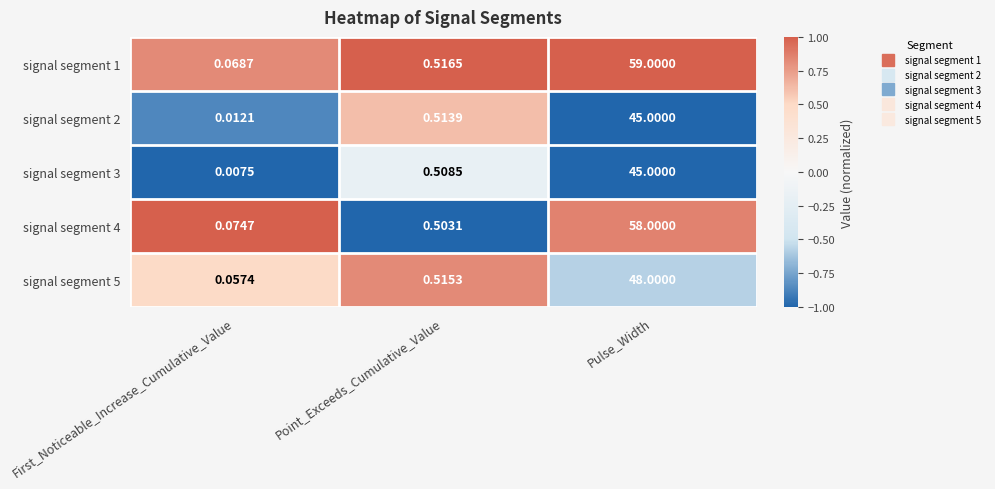

Rank the categories by signal segment 1 value from lowest to highest.

First_Noticeable_Increase_Cumulative_Value, Point_Exceeds_Cumulative_Value, Pulse_Width